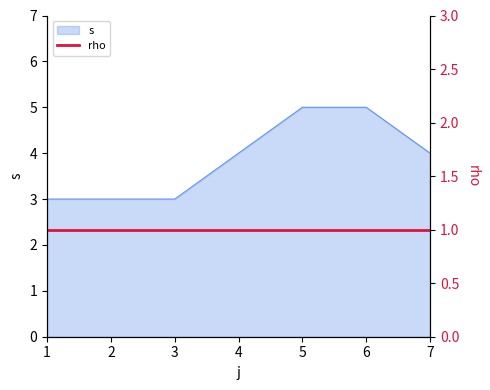

Reading left to right, what are all the values shown in this chart?

1=3	3=3	5=5	6=5	7=4